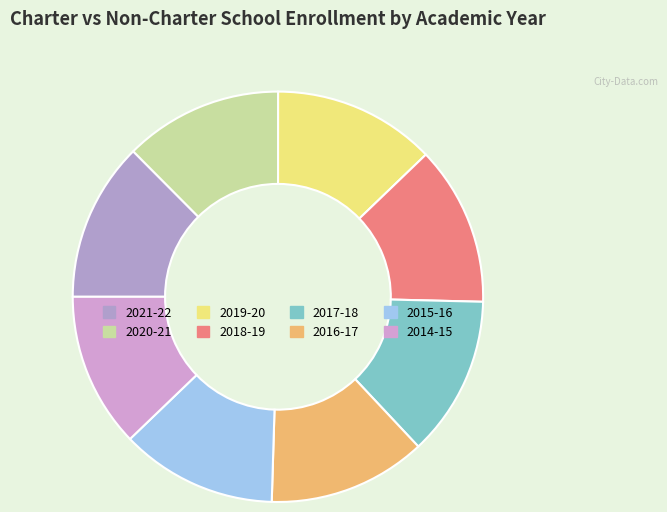

Does any single category account for the majority?

No